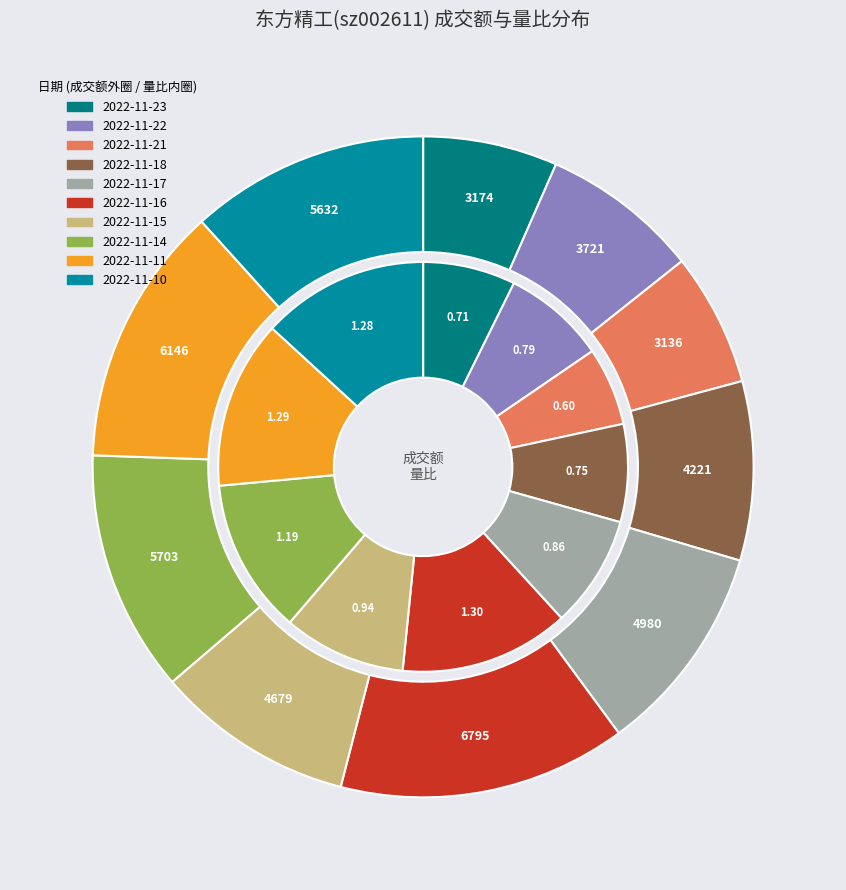

Which category has the biggest portion of the pie?

2022-11-16